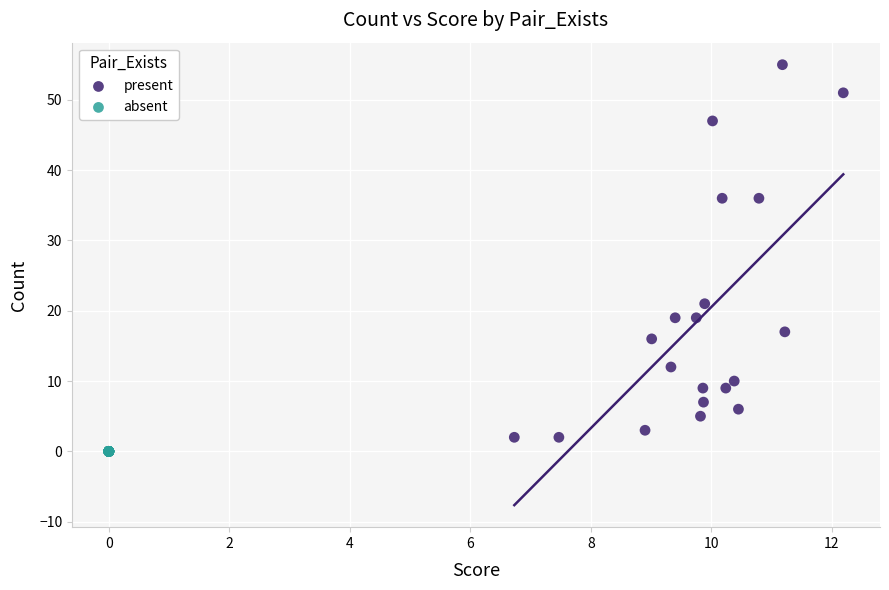

Which series reaches the maximum Y coordinate?

present